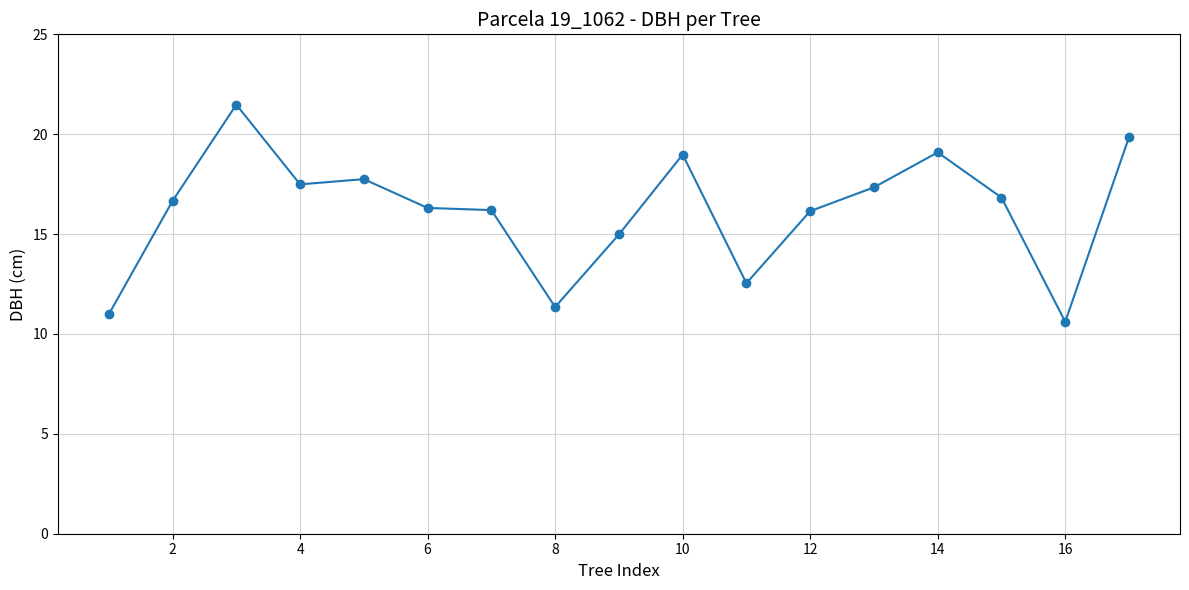

What is the average value?

16.2